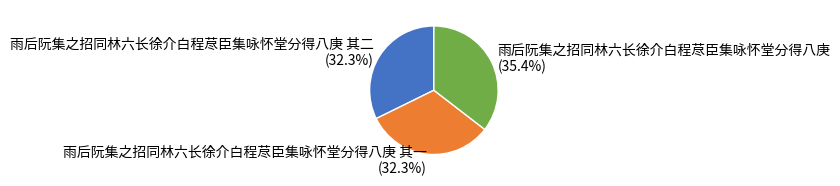

To the nearest percent, what is the average slice percentage?

33%